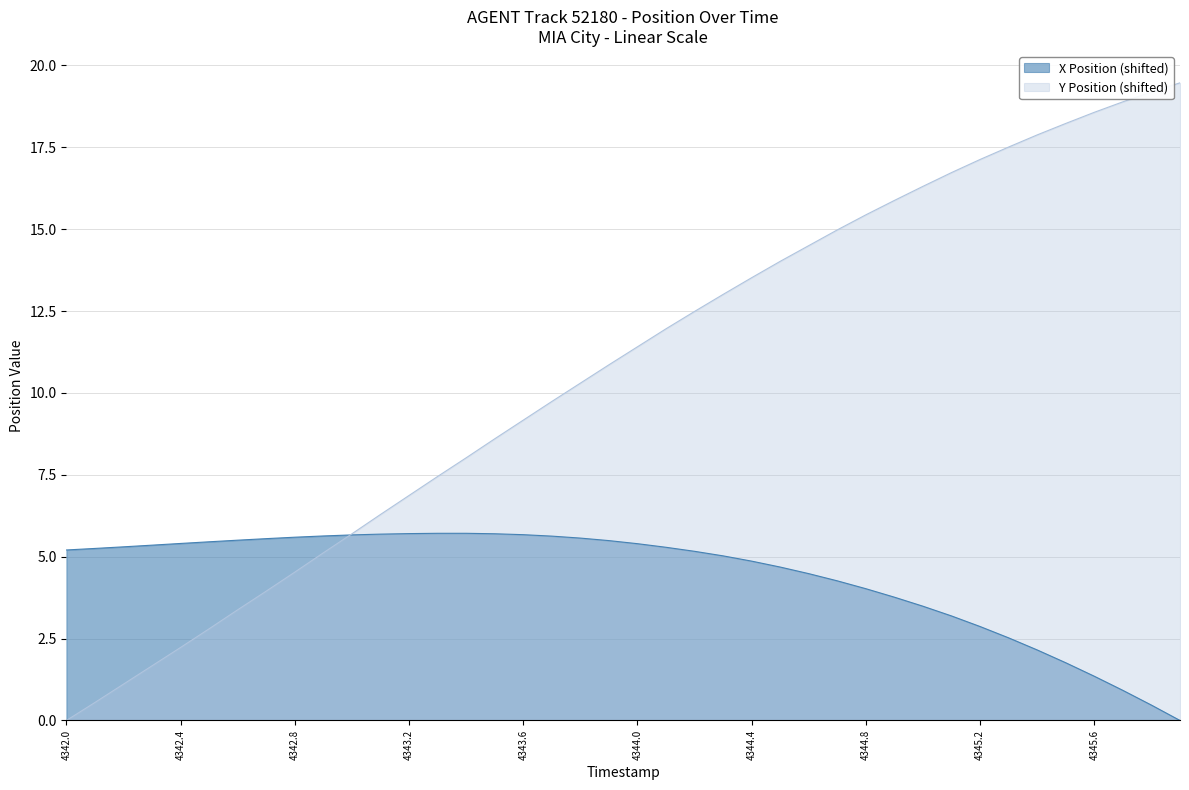

What is the sum of all Y Position values?

425.5